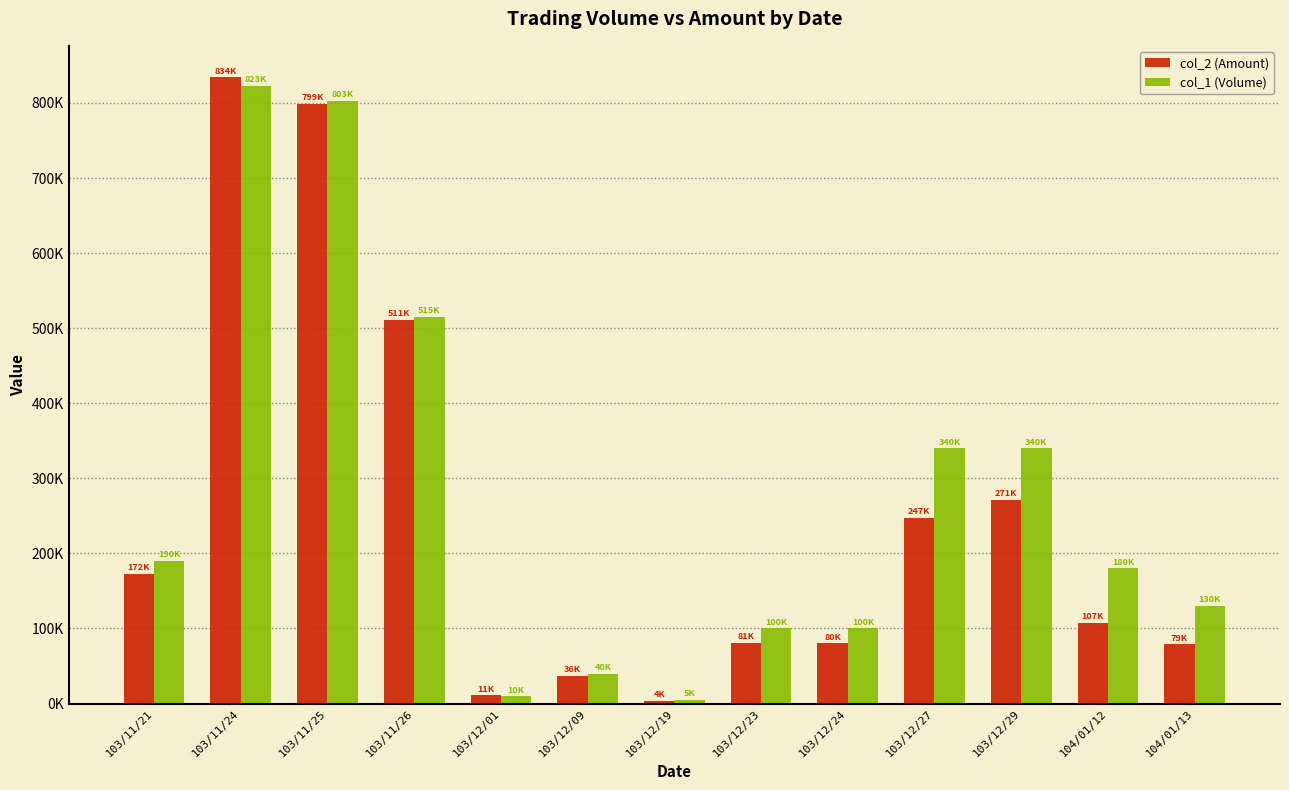

Is it true that col_1 (Volume) equals 130000 at 104/01/13?

True